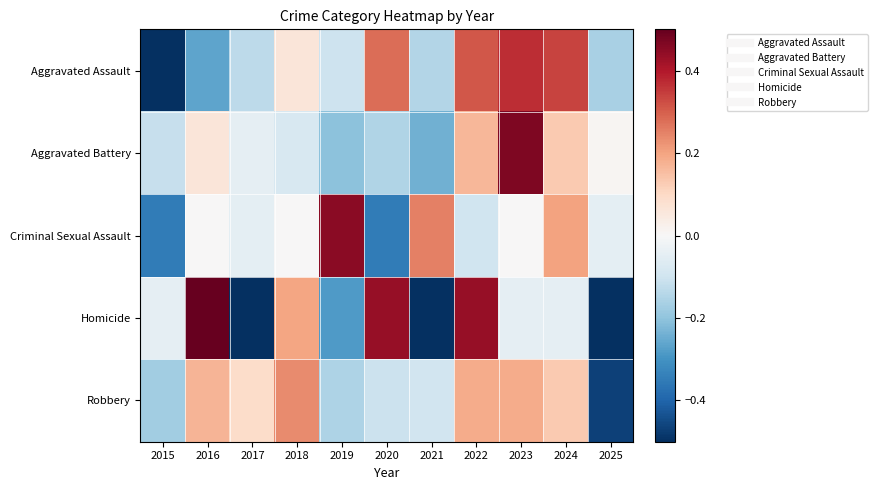

Count the number of categories in the chart.

11